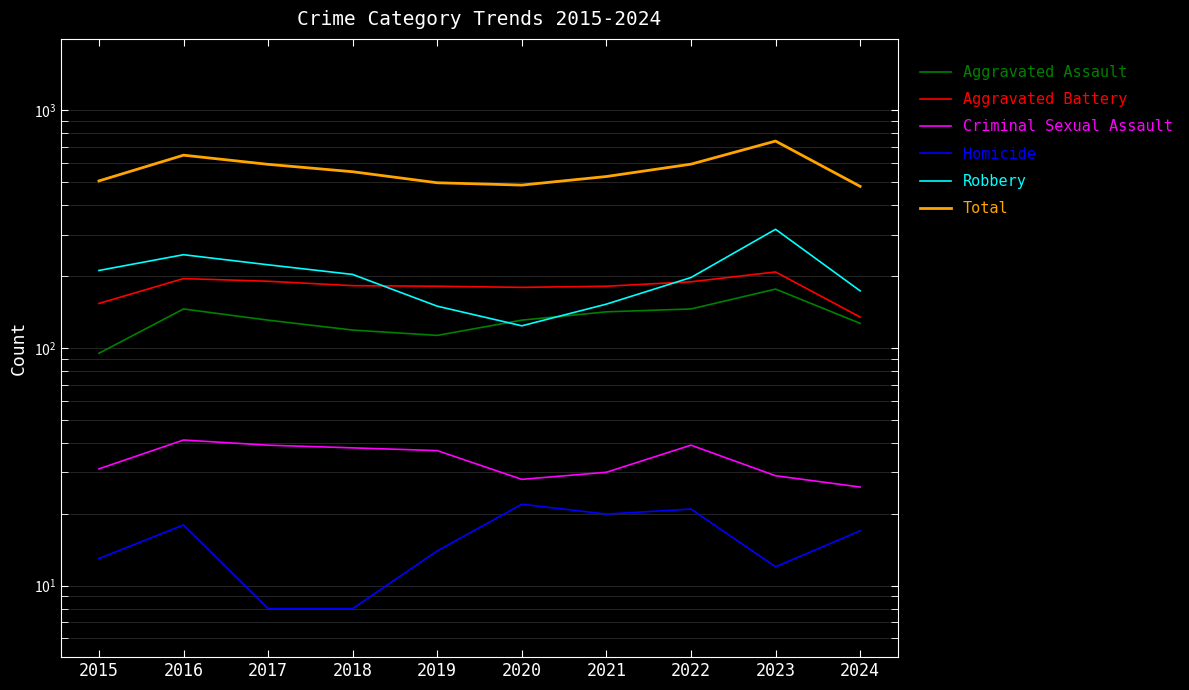

True or false: Criminal Sexual Assault has more than 2 points higher than both neighbors.

False